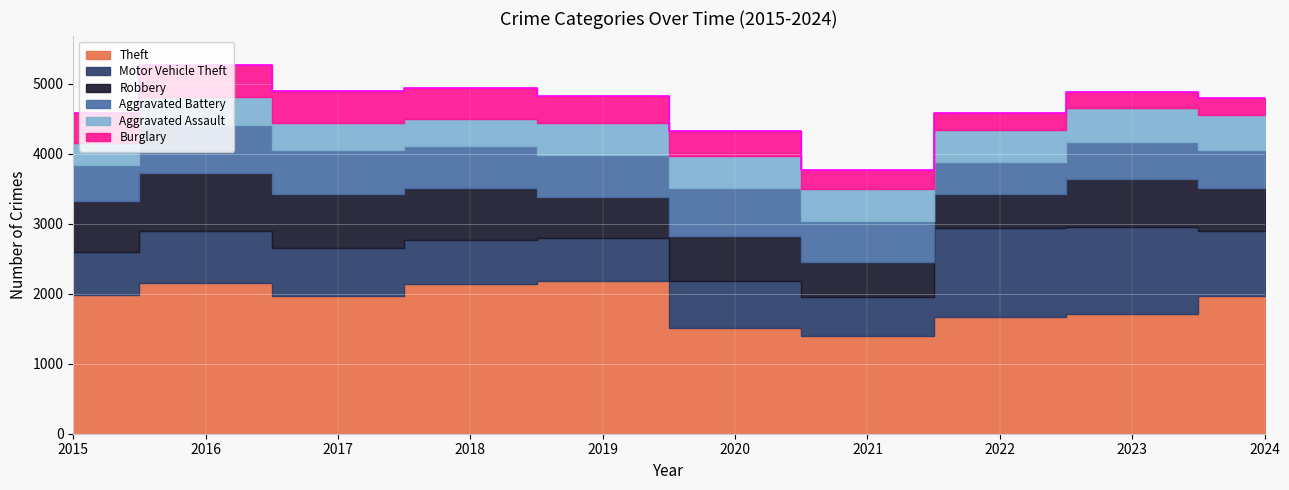

Where do Aggravated Assault and Burglary first cross each other?

2018 and 2019